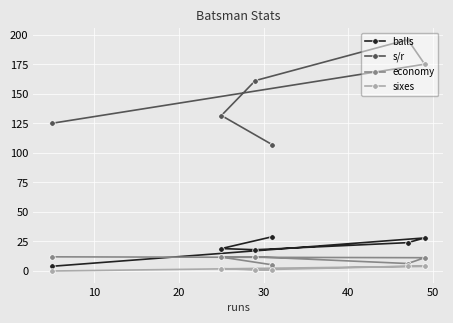

What is the sum of all sixes values?

12.0